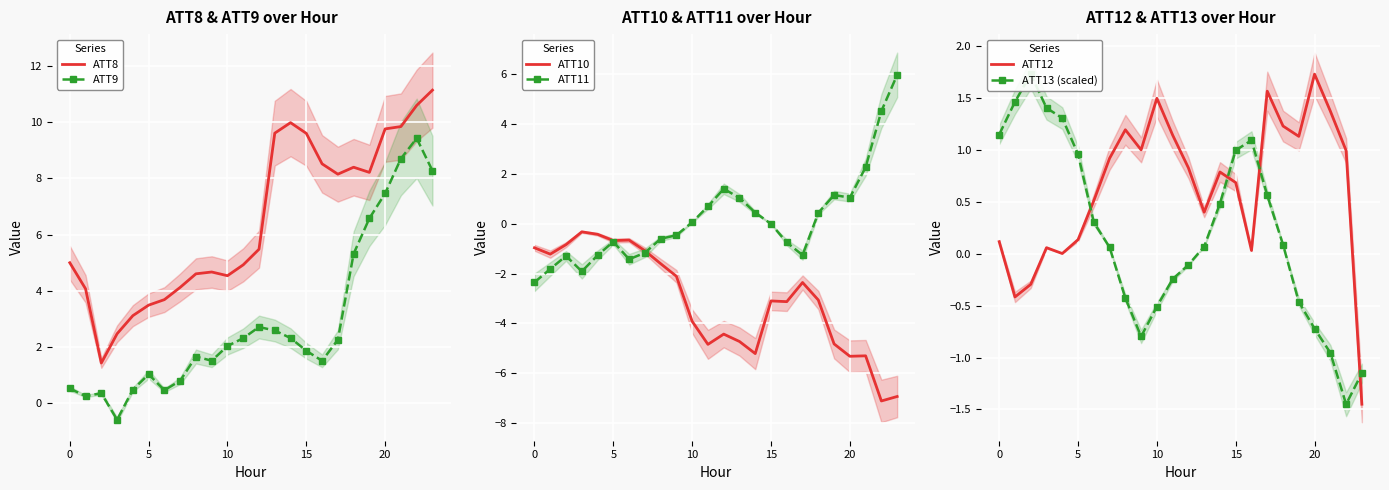

How many lines are shown in the chart?

6